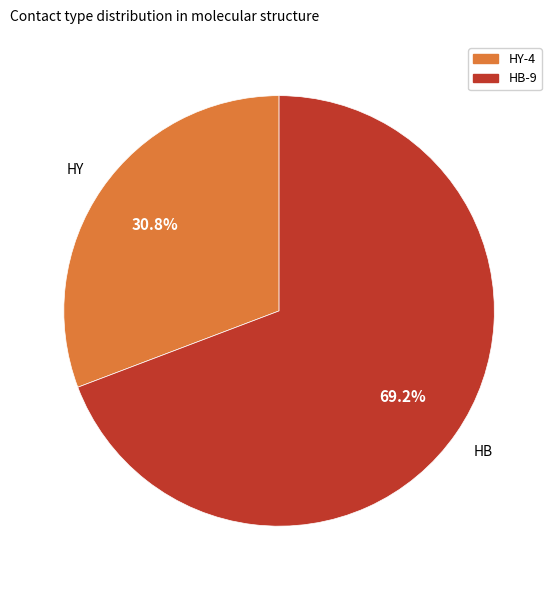

Which category has the biggest portion of the pie?

HB